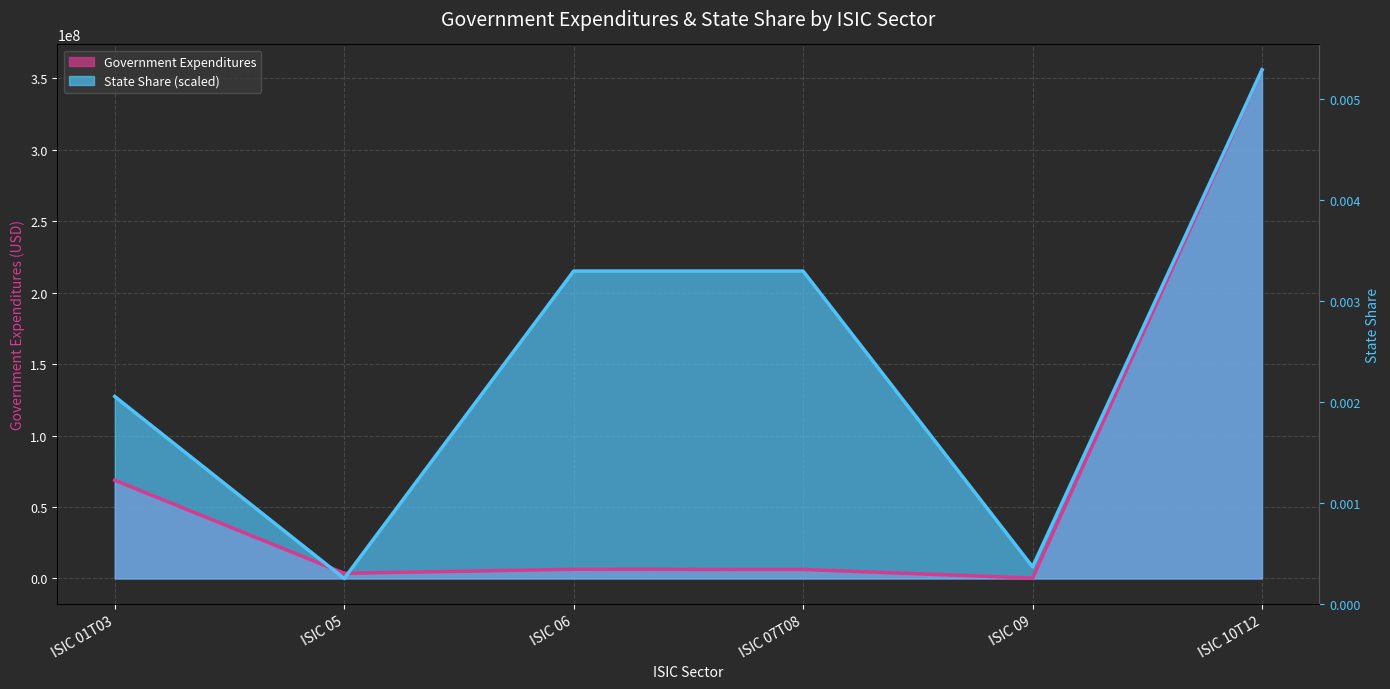

Where is the first local minimum for State Share (scaled)?

ISIC 05